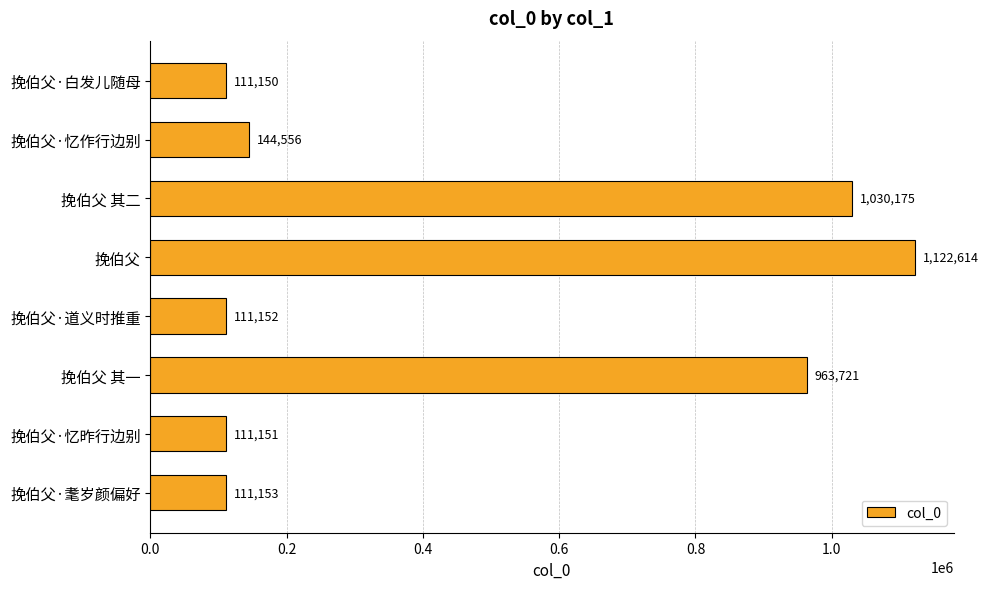

How many data points does each series have?

8